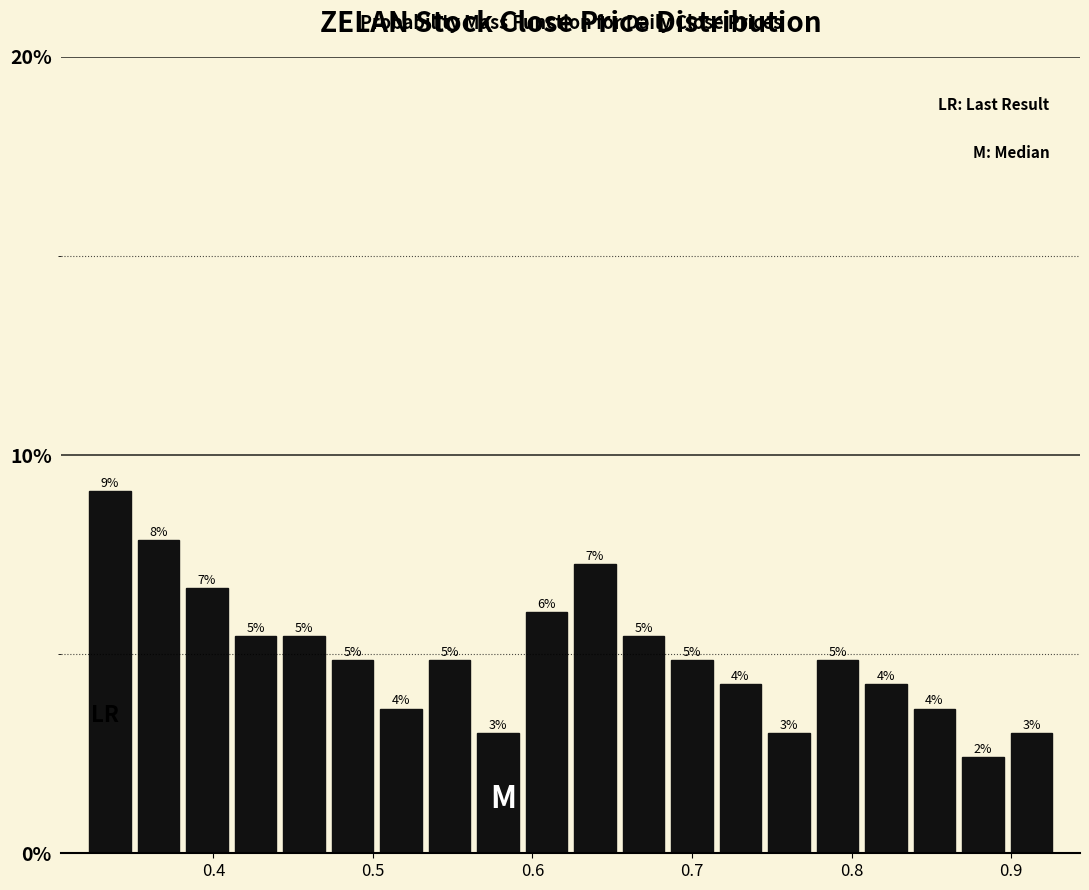

Read against the x-axis, roughly where is the centre of the tallest bar?

0.34